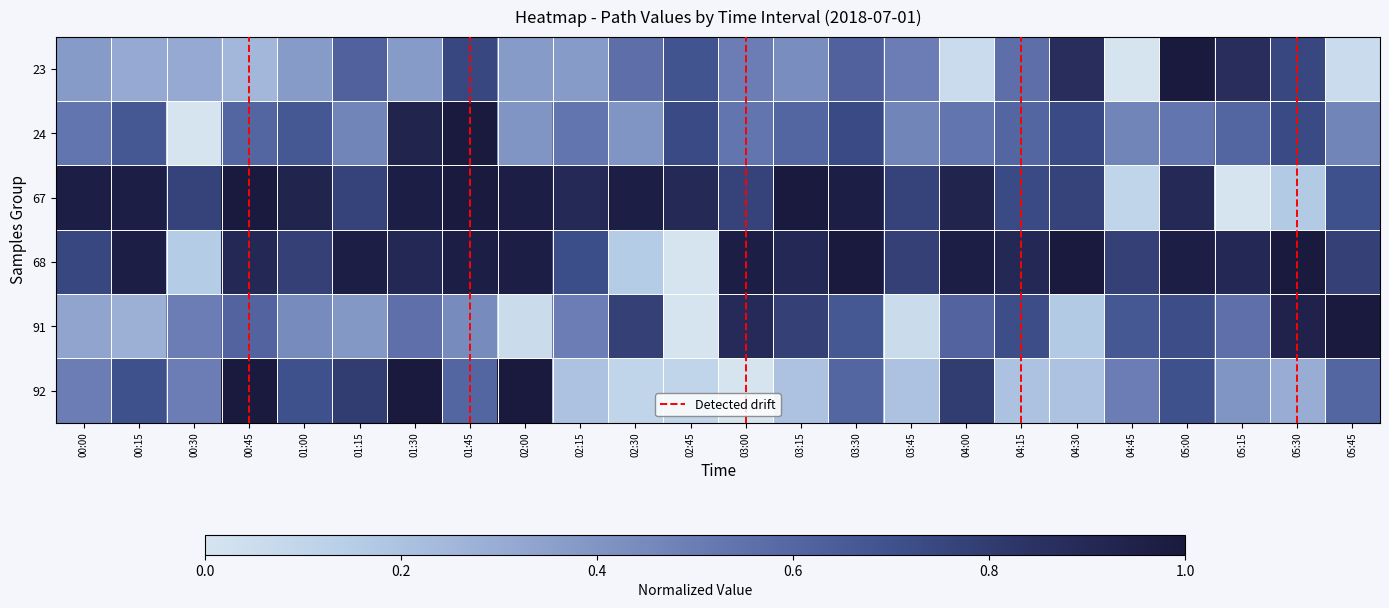

Reading left to right, extract all data points from this chart.

23: 00:00=0.4	00:15=0.3	00:30=0.3	00:45=0.2	01:00=0.4	01:15=0.6	01:30=0.4	01:45=0.7	02:00=0.4	02:15=0.4	02:30=0.6	02:45=0.7	03:00=0.5	03:15=0.4	03:30=0.6	03:45=0.5	04:00=0.1	04:15=0.6	04:30=0.9	04:45=0.0	05:00=1.0	05:15=0.9	05:30=0.7	05:45=0.1
24: 00:00=0.5	00:15=0.7	00:30=0.0	00:45=0.6	01:00=0.7	01:15=0.5	01:30=0.9	01:45=1.0	02:00=0.4	02:15=0.5	02:30=0.4	02:45=0.7	03:00=0.5	03:15=0.6	03:30=0.7	03:45=0.5	04:00=0.5	04:15=0.6	04:30=0.7	04:45=0.5	05:00=0.5	05:15=0.6	05:30=0.7	05:45=0.5
67: 00:00=1.0	00:15=1.0	00:30=0.8	00:45=1.0	01:00=0.9	01:15=0.8	01:30=1.0	01:45=1.0	02:00=1.0	02:15=0.9	02:30=1.0	02:45=0.9	03:00=0.8	03:15=1.0	03:30=1.0	03:45=0.8	04:00=0.9	04:15=0.7	04:30=0.8	04:45=0.1	05:00=0.9	05:15=0.0	05:30=0.2	05:45=0.7
68: 00:00=0.7	00:15=1.0	00:30=0.2	00:45=0.9	01:00=0.8	01:15=1.0	01:30=0.9	01:45=1.0	02:00=1.0	02:15=0.7	02:30=0.2	02:45=0.0	03:00=1.0	03:15=0.9	03:30=1.0	03:45=0.8	04:00=1.0	04:15=0.9	04:30=1.0	04:45=0.8	05:00=1.0	05:15=0.9	05:30=1.0	05:45=0.8
91: 00:00=0.3	00:15=0.3	00:30=0.5	00:45=0.6	01:00=0.4	01:15=0.4	01:30=0.6	01:45=0.4	02:00=0.1	02:15=0.5	02:30=0.8	02:45=0.0	03:00=0.9	03:15=0.8	03:30=0.7	03:45=0.1	04:00=0.6	04:15=0.7	04:30=0.2	04:45=0.7	05:00=0.7	05:15=0.6	05:30=0.9	05:45=1.0
92: 00:00=0.5	00:15=0.7	00:30=0.5	00:45=1.0	01:00=0.7	01:15=0.8	01:30=1.0	01:45=0.6	02:00=1.0	02:15=0.2	02:30=0.1	02:45=0.1	03:00=0.0	03:15=0.2	03:30=0.6	03:45=0.2	04:00=0.8	04:15=0.2	04:30=0.2	04:45=0.5	05:00=0.7	05:15=0.4	05:30=0.3	05:45=0.6